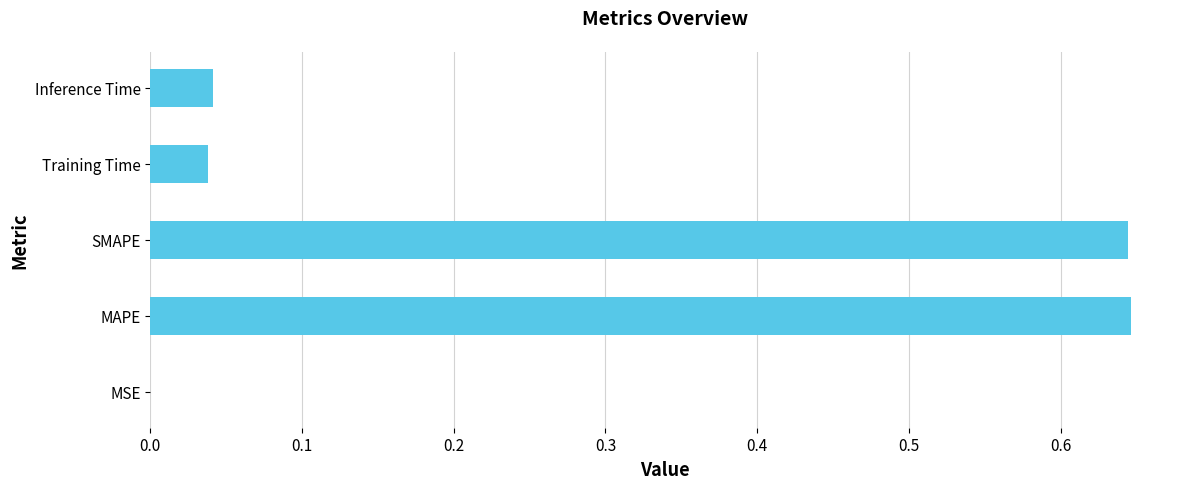

How many data points does each series have?

5